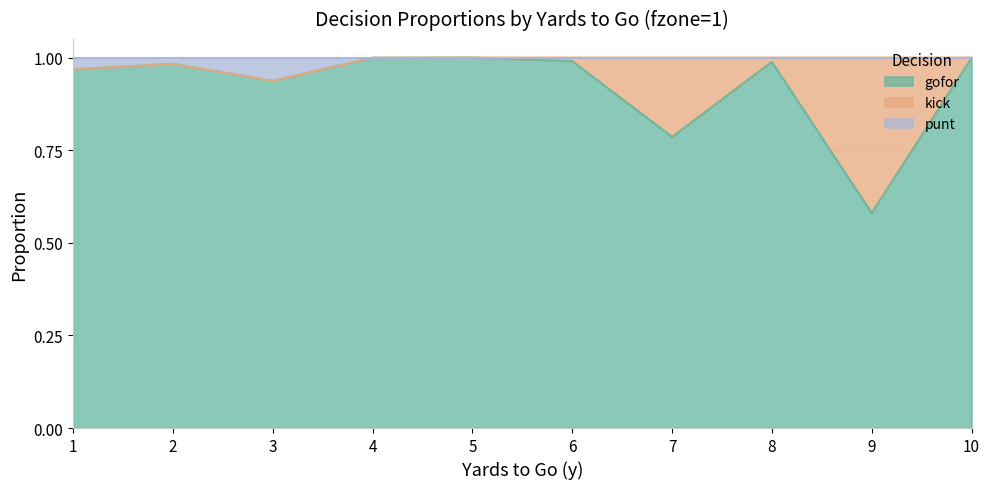

The value of gofor at 5 is 1.0. True or false?

True